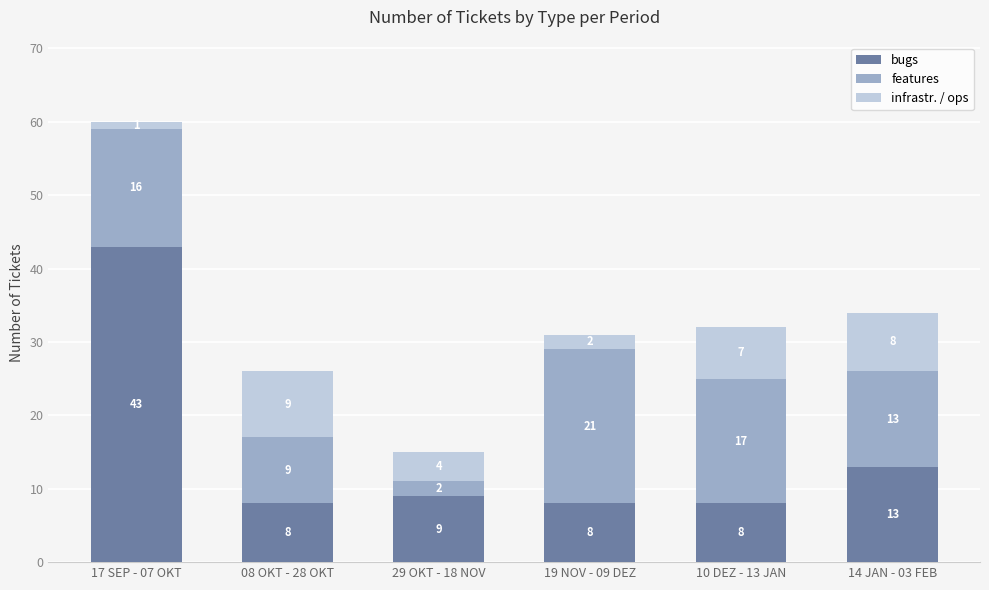

What is the total value across all series at 29 OKT - 18 NOV?

15